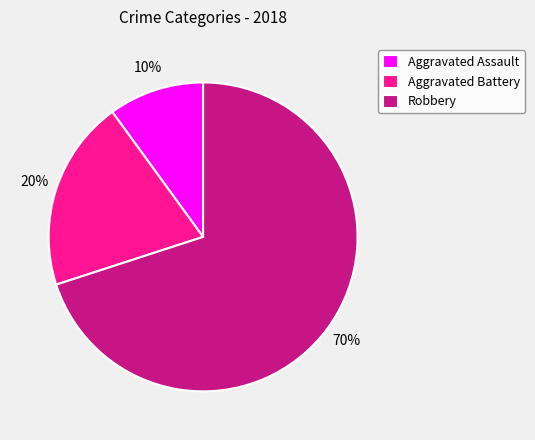

How many slices are in this pie chart?

3